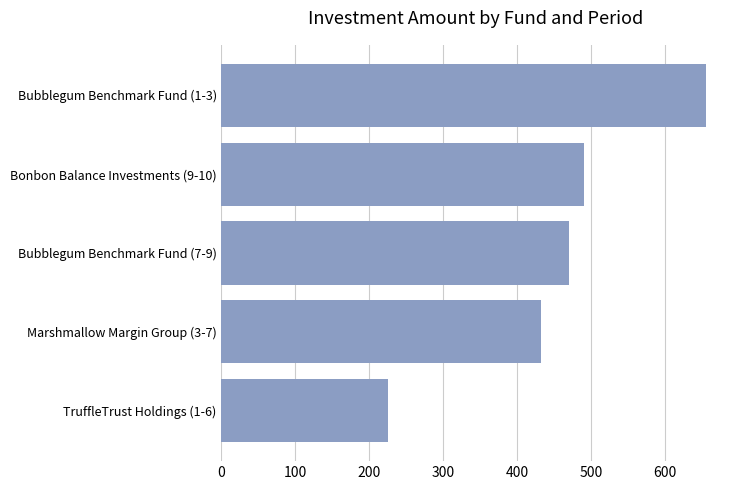

What is the average value?

454.9